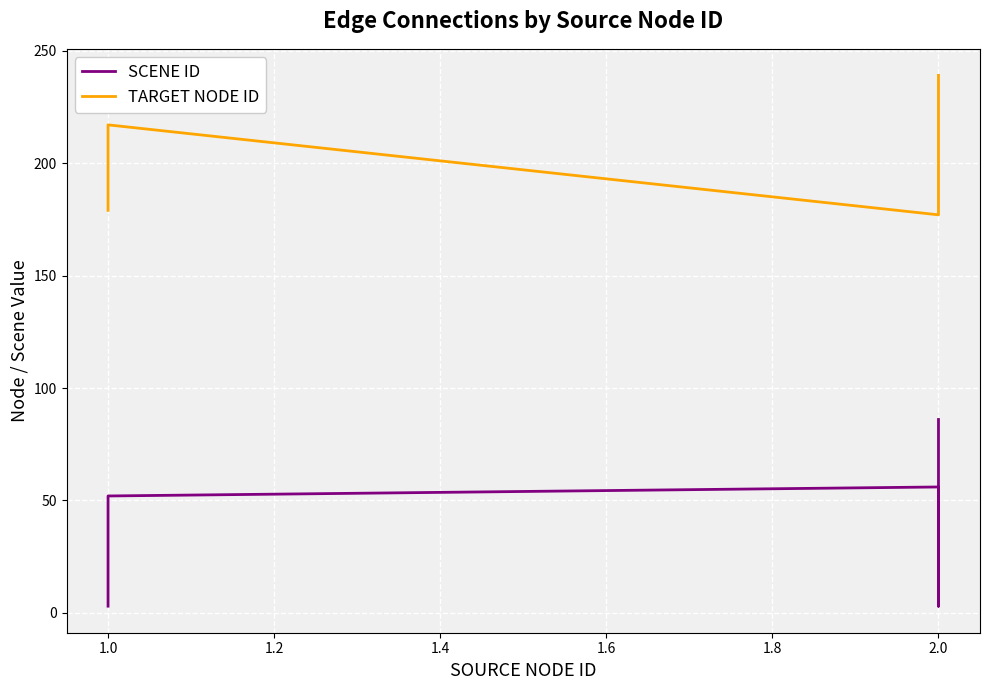

What is the approximate value of TARGET NODE ID at 2.0, to the nearest 5?

220